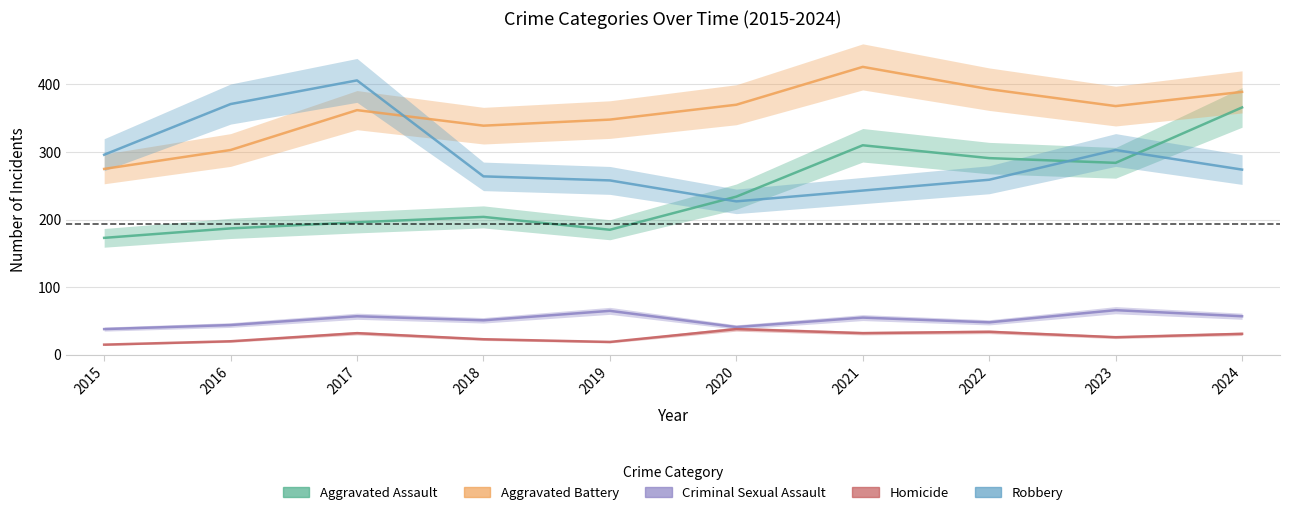

True or false: Homicide has more than 0 points higher than both neighbors.

True